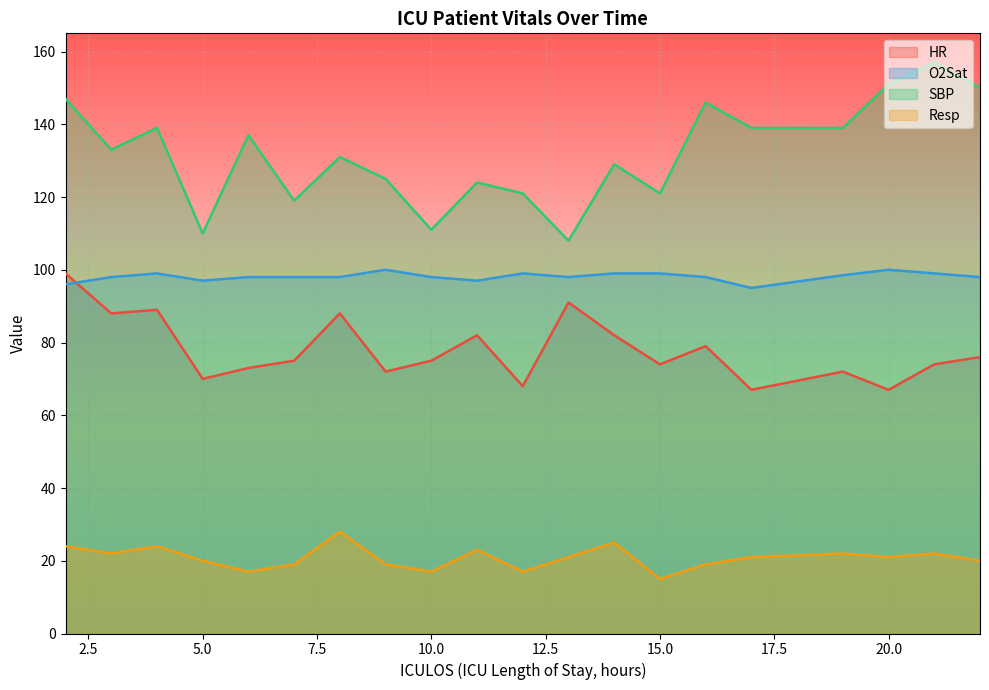

How many values in the O2Sat series exceed 98?

8